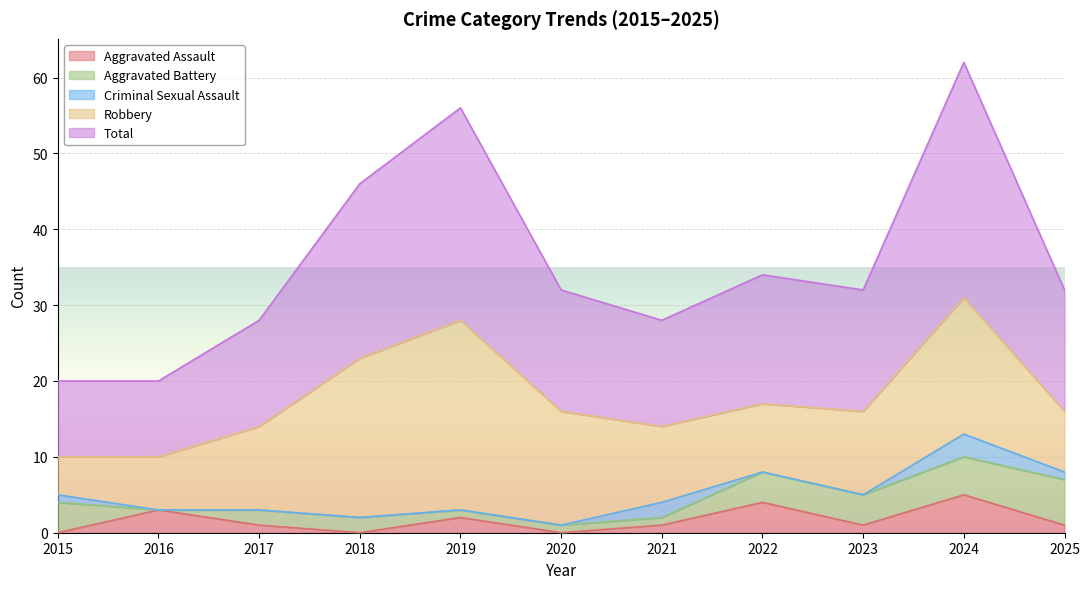

Which series has the largest total across all categories?

Total